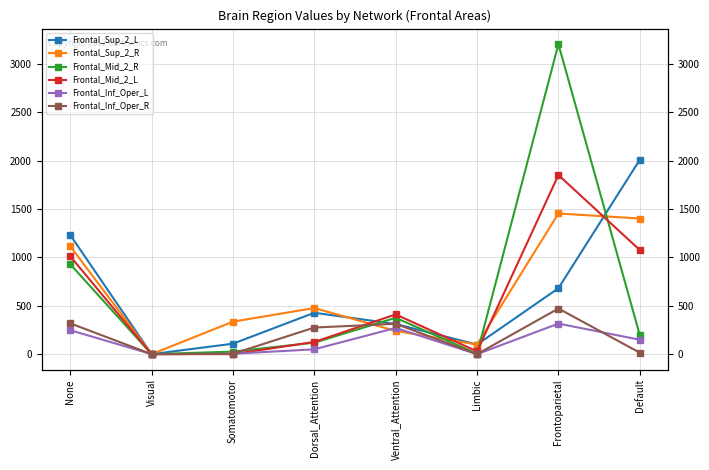

What is the difference between the second highest and second lowest values in the Frontal_Mid_2_R series?

927